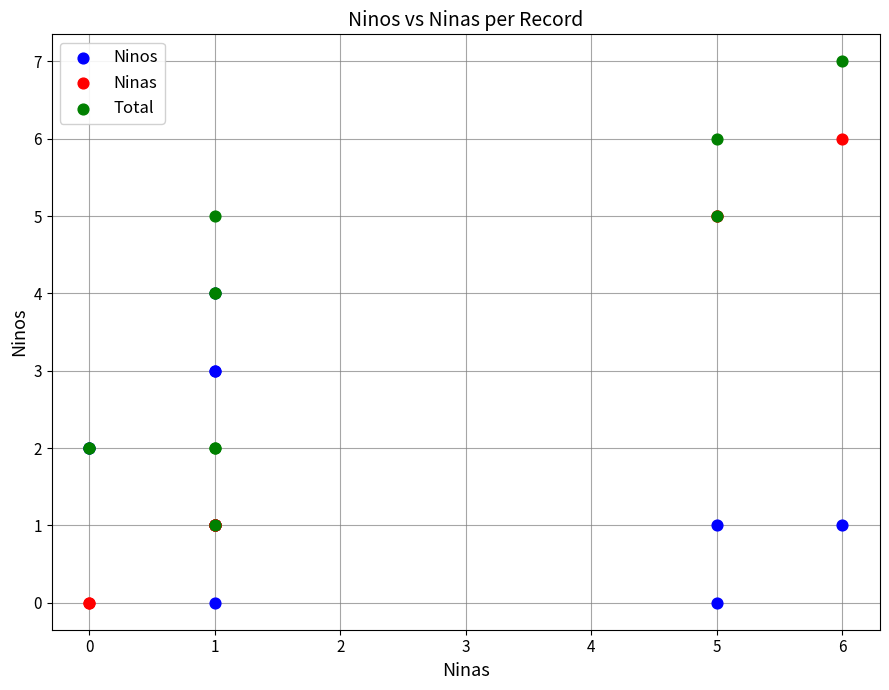

Which series reaches the maximum Y coordinate?

Total